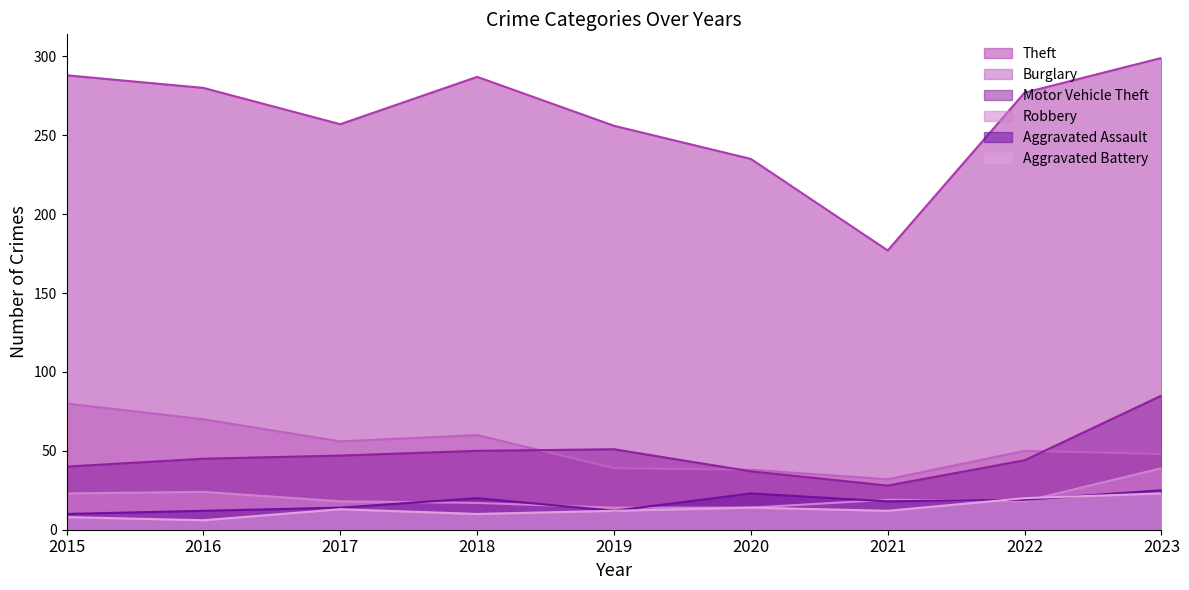

What is the lowest value of the Motor Vehicle Theft series?

28